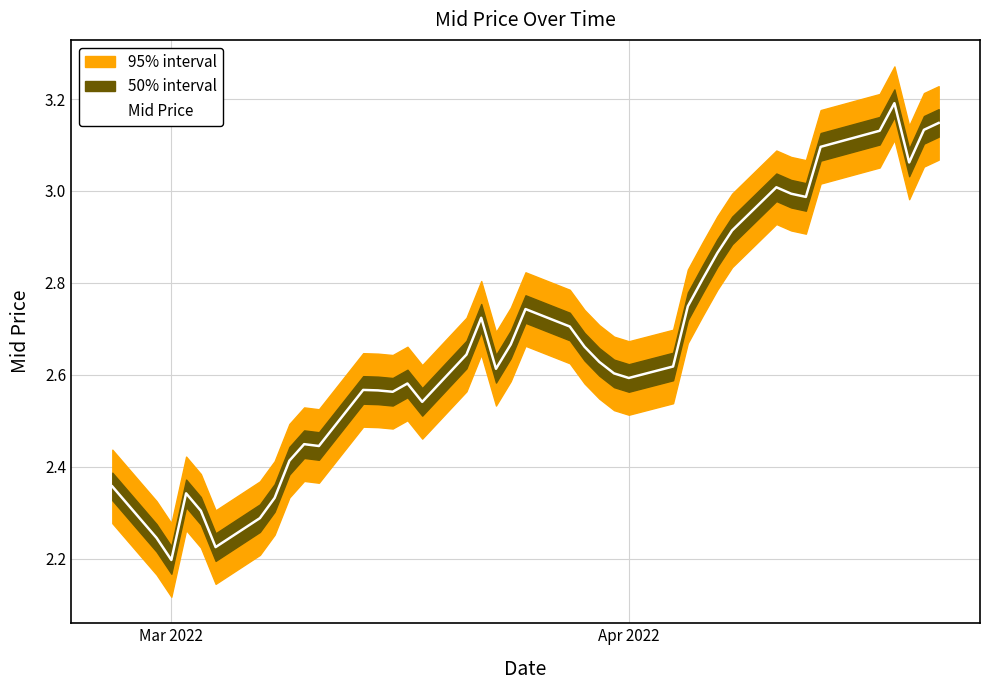

Where is Mid Price nearest to the value 2?

Mar 2022